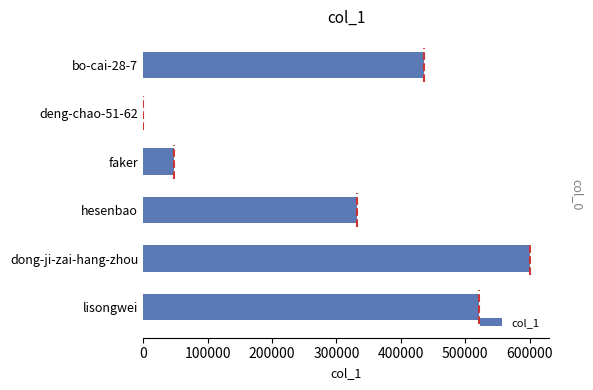

At which label is the value closest to 300164?

hesenbao